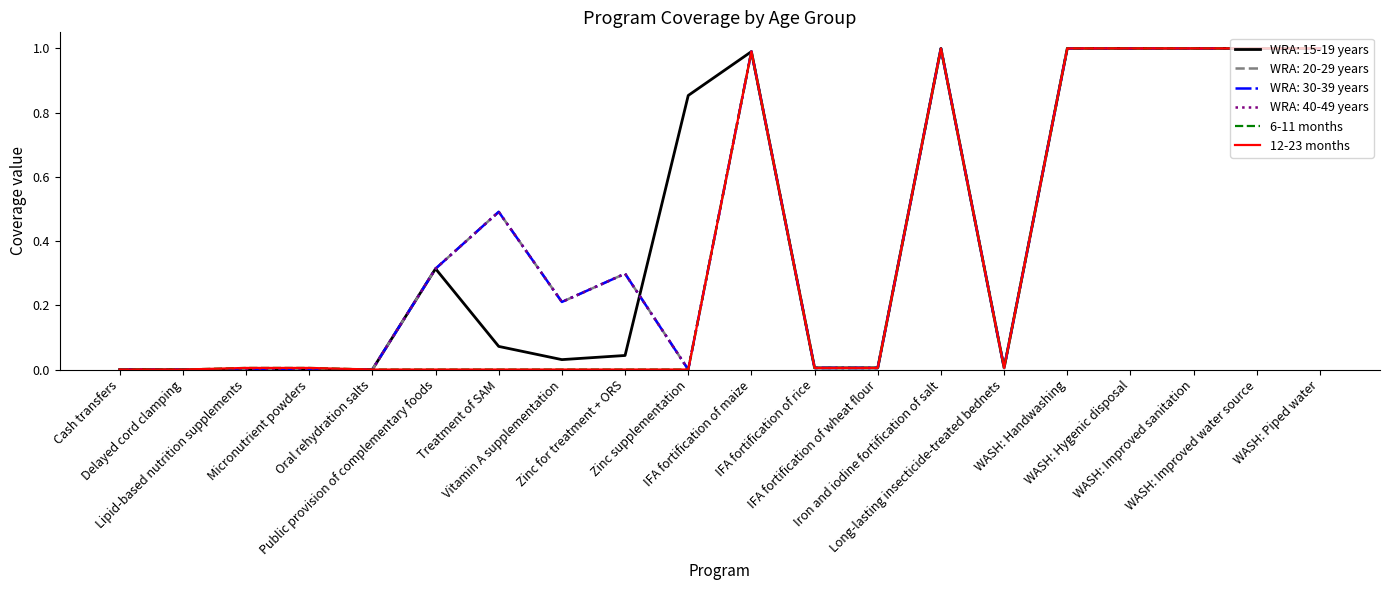

In 6-11 months, how many points are lower than both neighbors (excluding endpoints)?

1